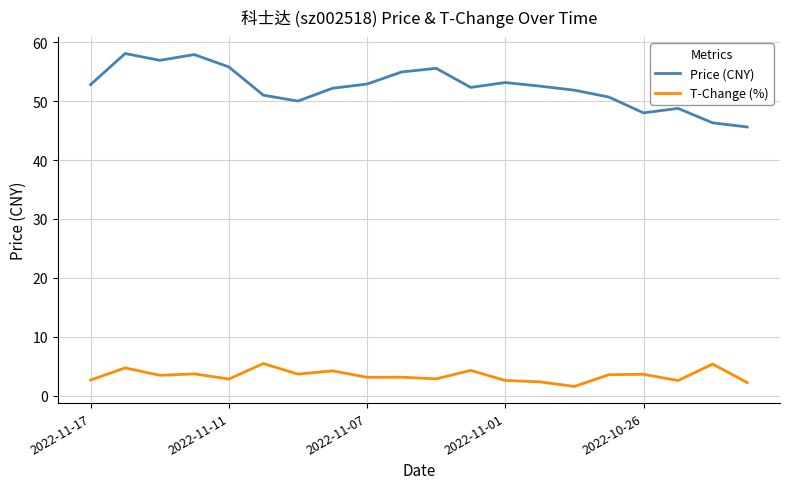

List the series in order of their peak value, lowest first.

T-Change (%), Price (CNY)